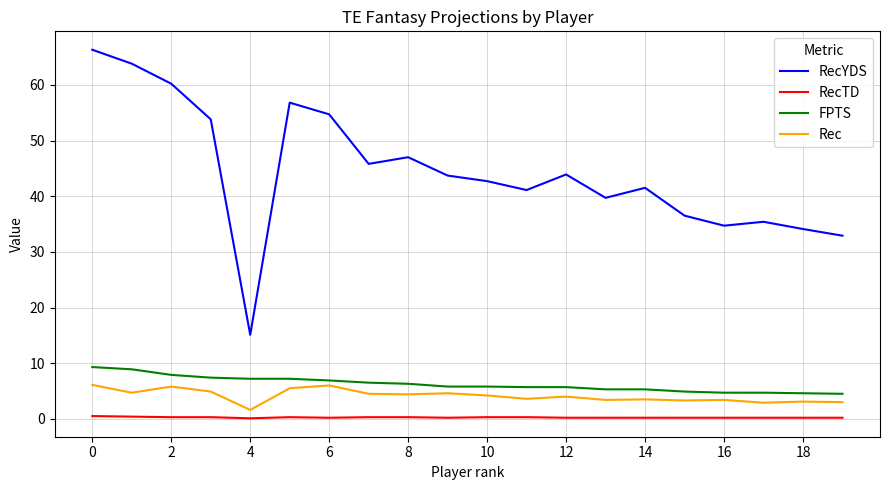

True or false: Rec and RecYDS intersect in this chart.

False